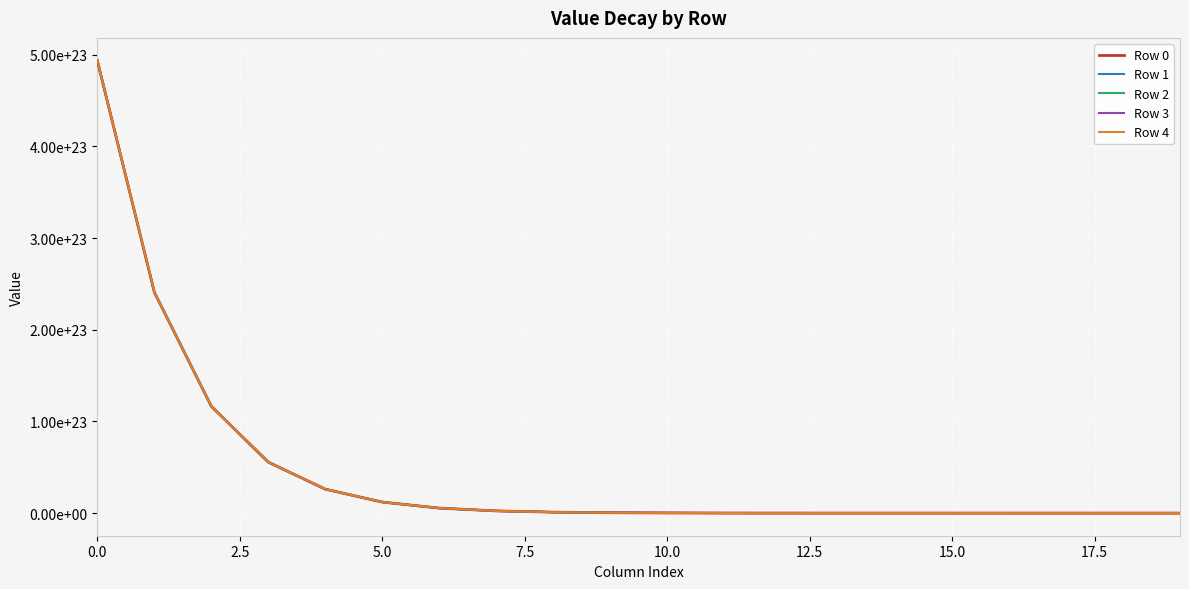

What are all the series names shown in the legend?

Row 0, Row 1, Row 2, Row 3, Row 4